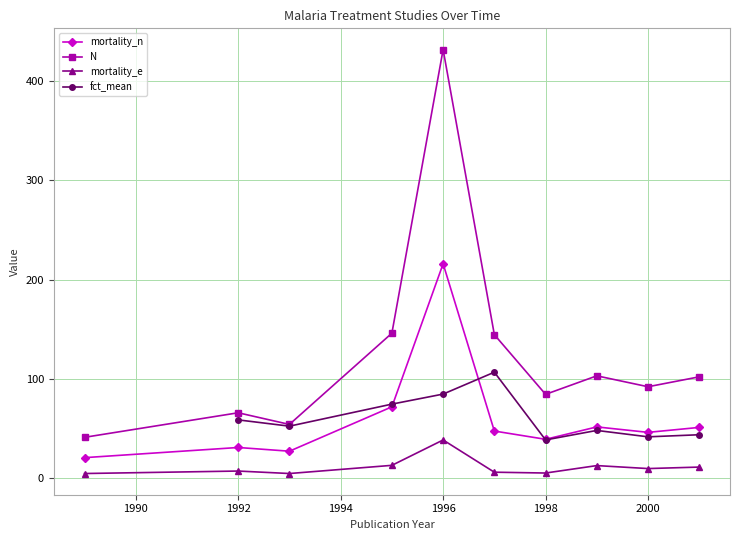

Between 1995 and 1996, which series saw the biggest shift?

N